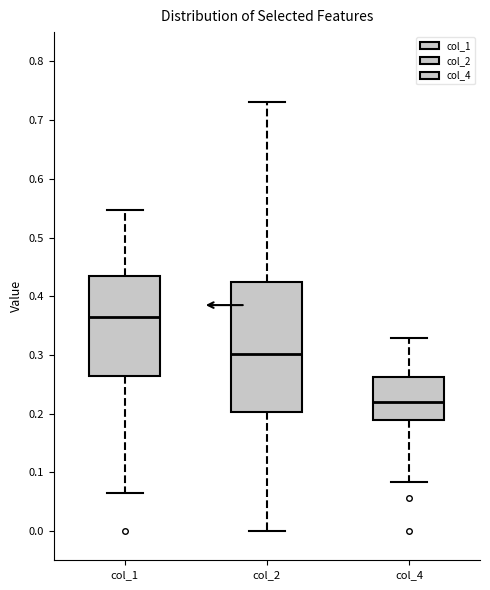

Comparing the boxes themselves (not the whiskers), which one is the tallest?

col_2